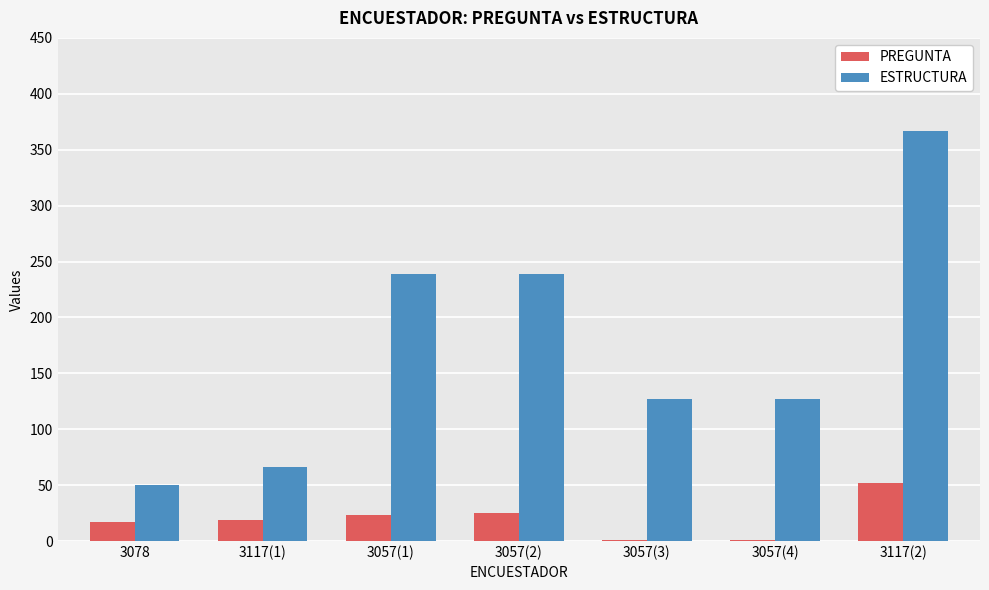

Between 3117(1) and 3057(3), which series saw the biggest shift?

ESTRUCTURA